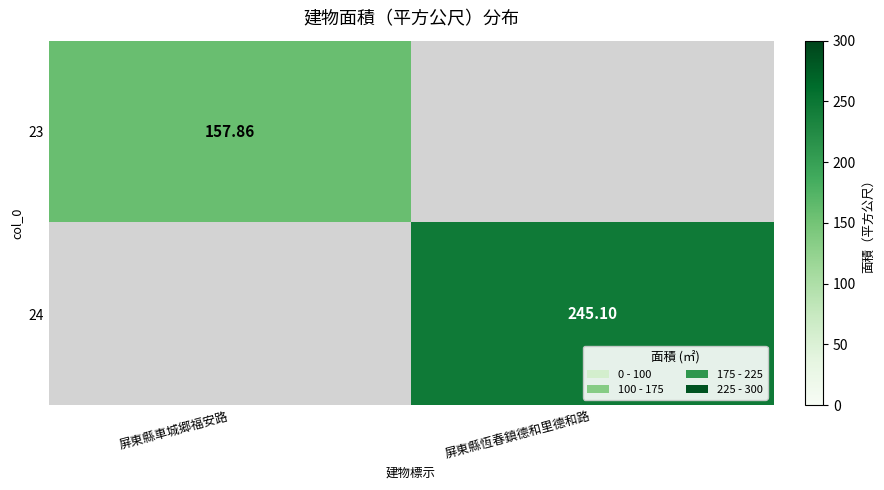

The value of 24 at 屏東縣車城郷福安路 is 0.0. True or false?

True